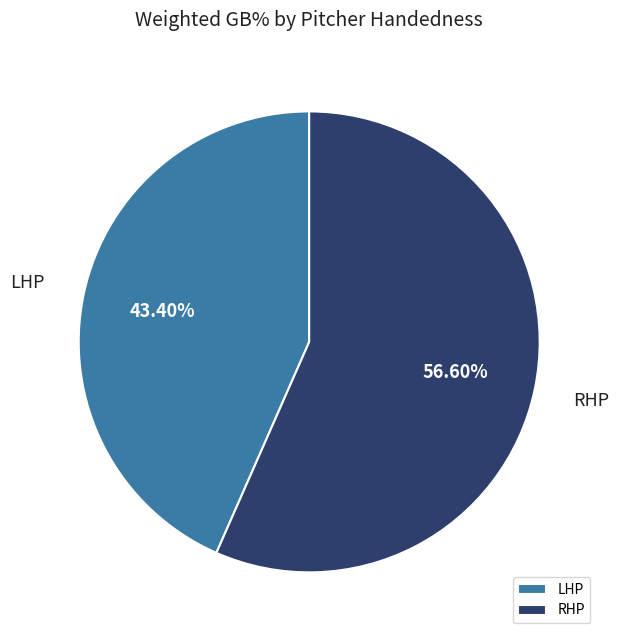

Which slice is the largest?

RHP